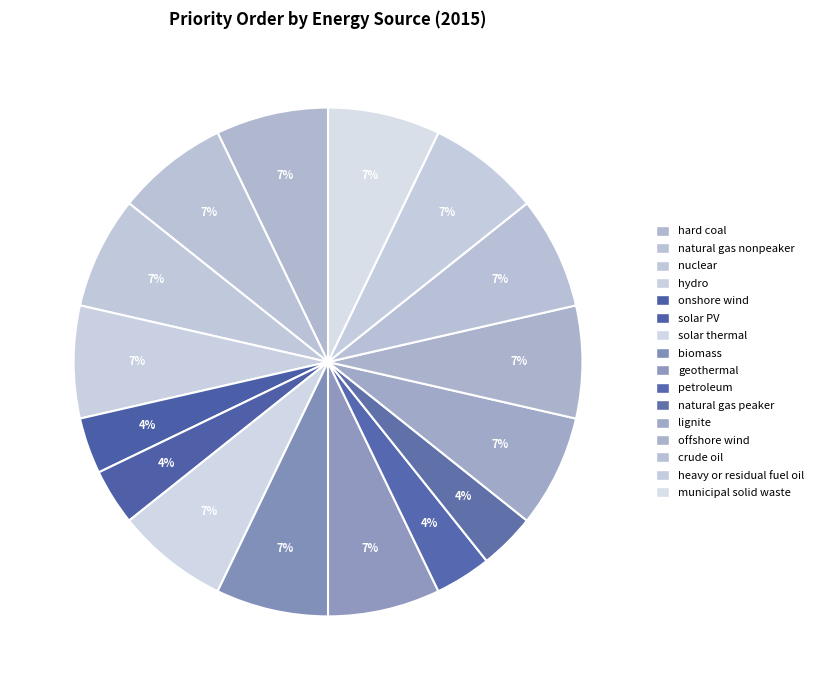

What percentage do natural gas nonpeaker and solar PV together represent?

10.7%